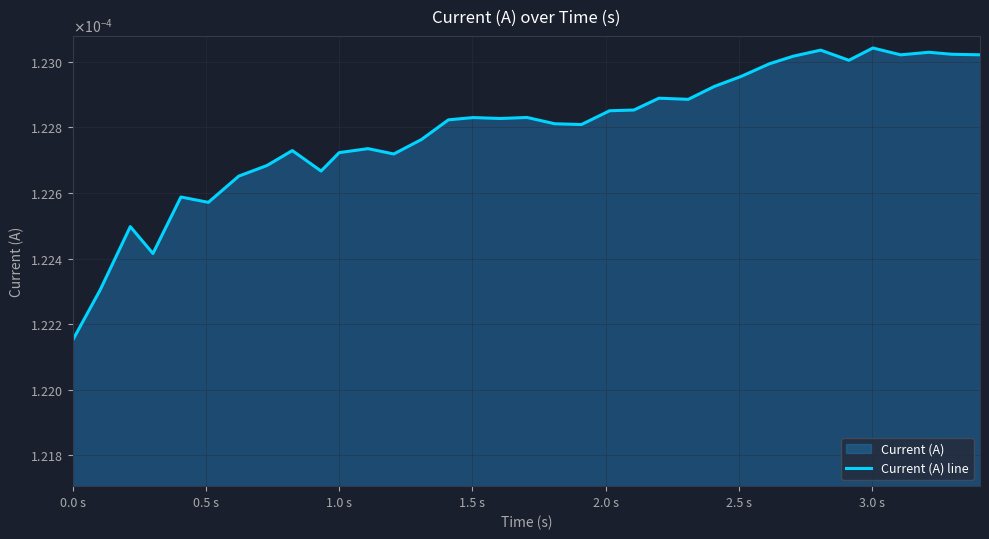

Does the chart have visible grid lines?

Yes